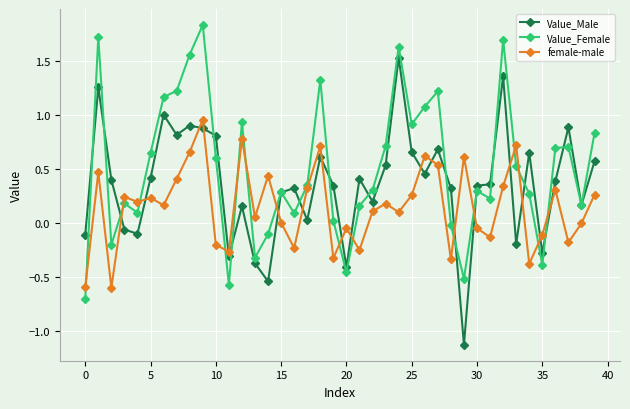

What is the lowest value of the Value_Male series?

-1.1